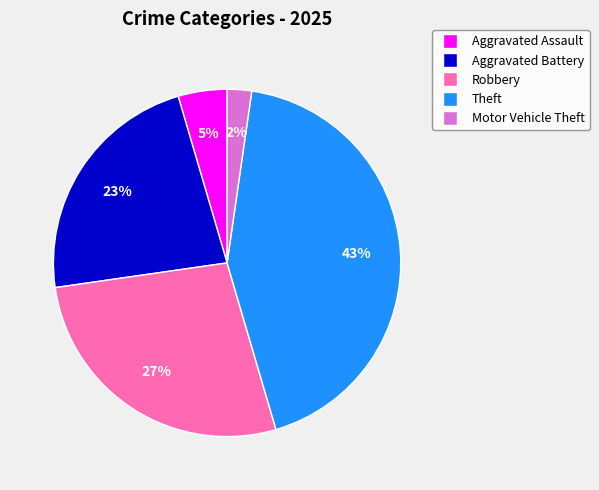

Is there any slice that represents more than half of the pie?

No